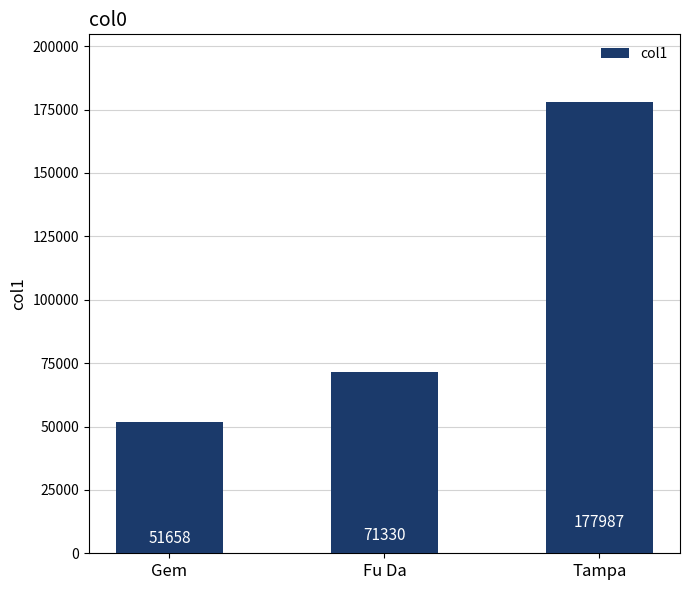

What is the label of the 3rd bar from the right?

Gem